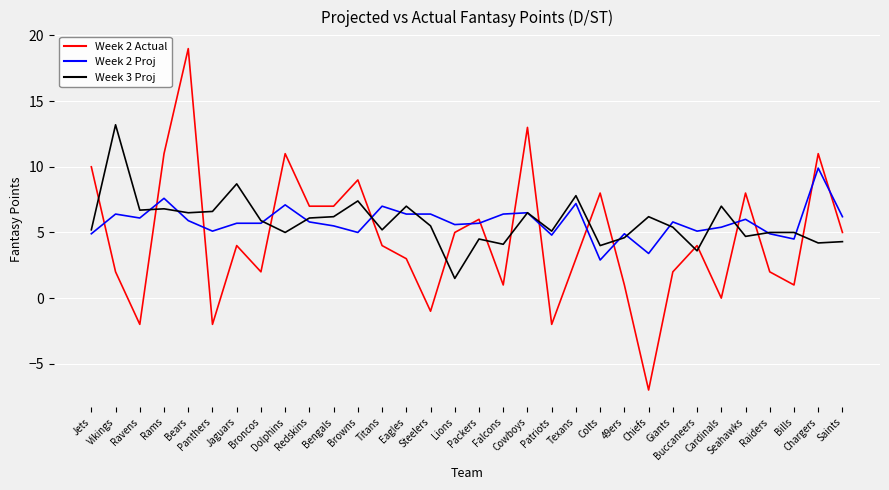

Which series has the widest spread of values?

Week 2 Actual